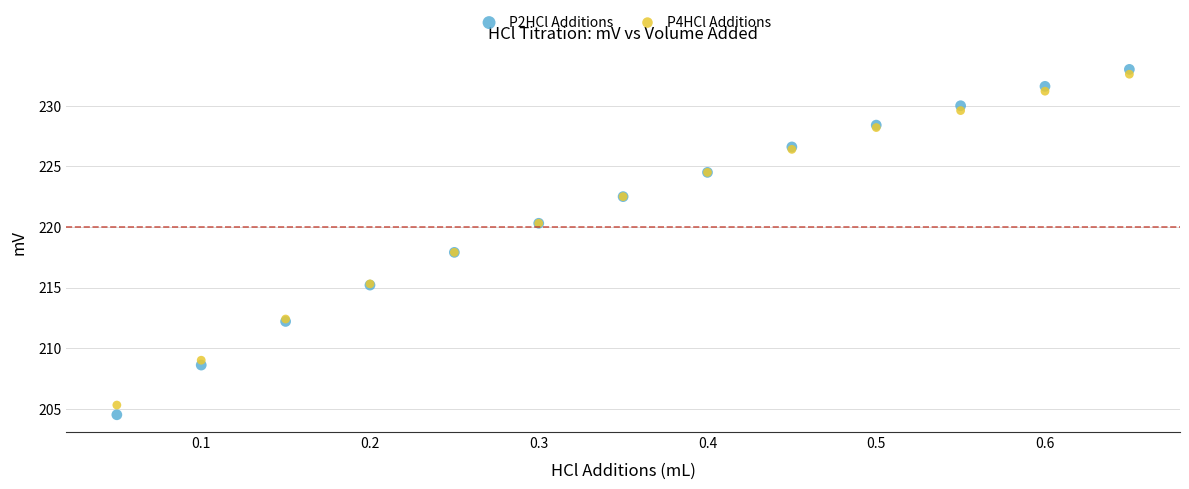

Which series contains the highest Y value?

P2HCl Additions